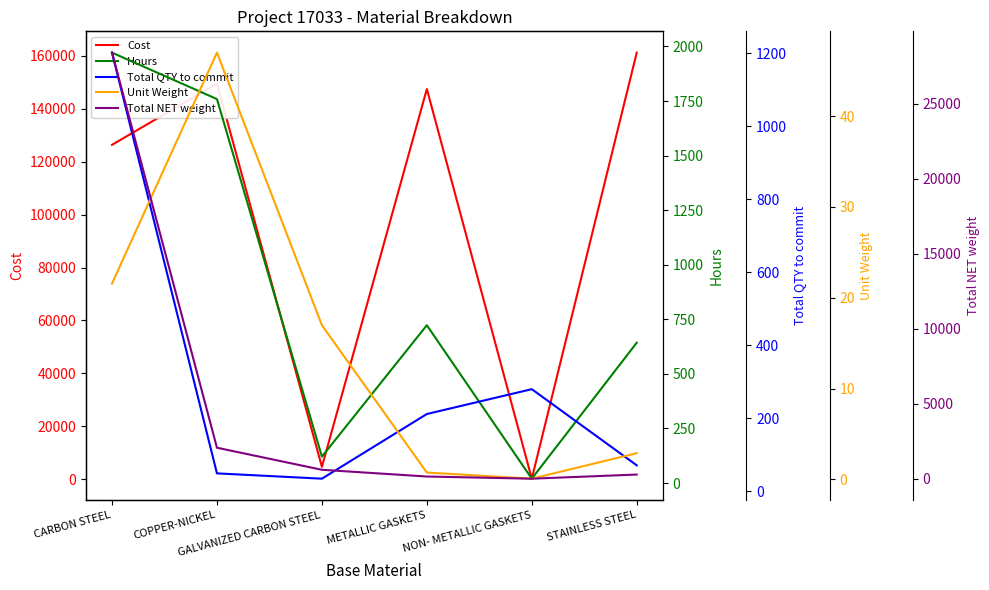

How many times do Cost and Total QTY to commit cross each other?

2